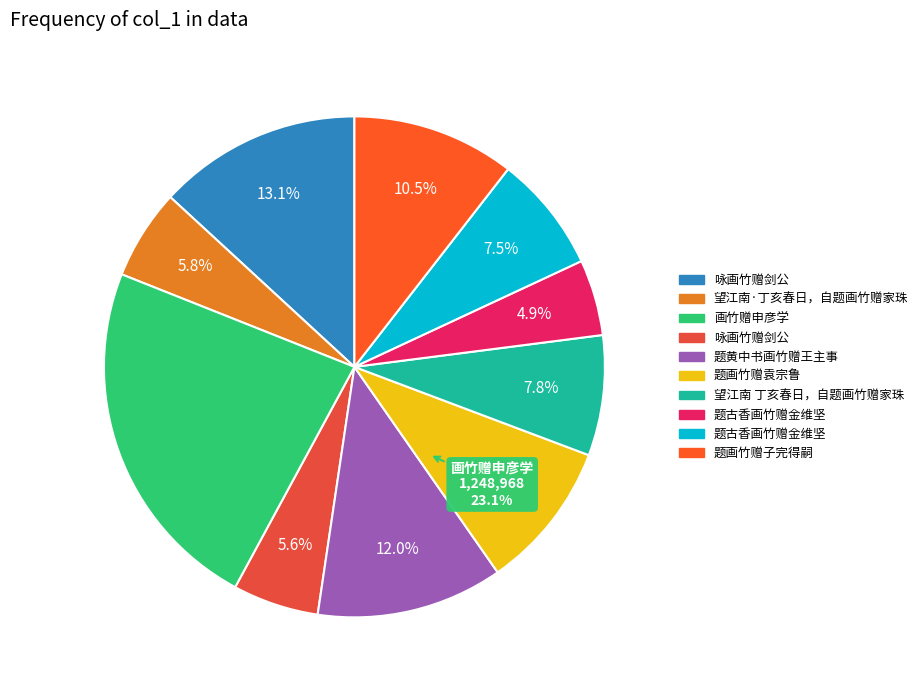

What is the smallest slice in the pie chart?

题古香画竹赠金维坚